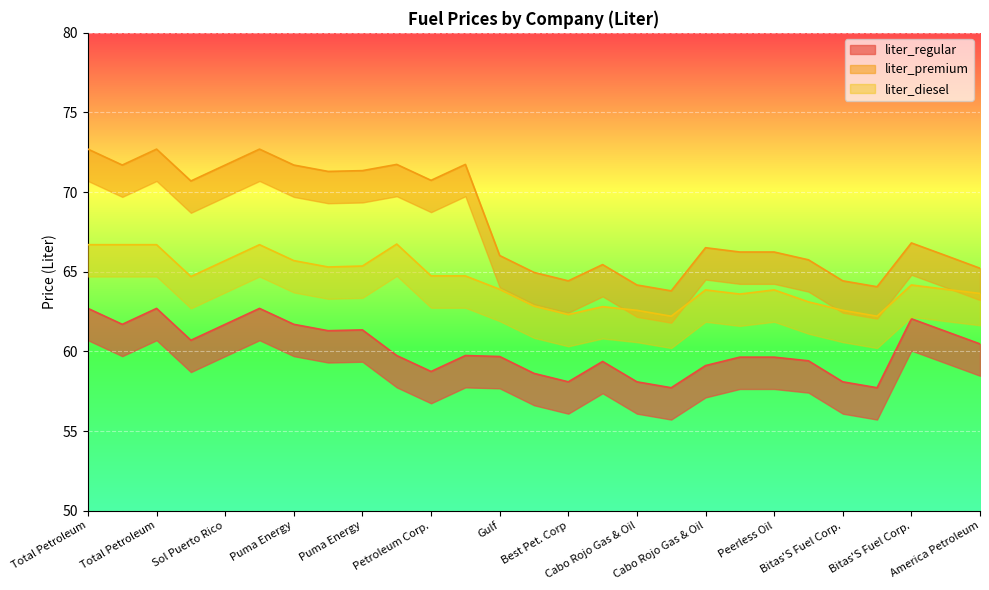

At which label does liter_diesel reach its minimum?

Cabo Rojo Gas & Oil